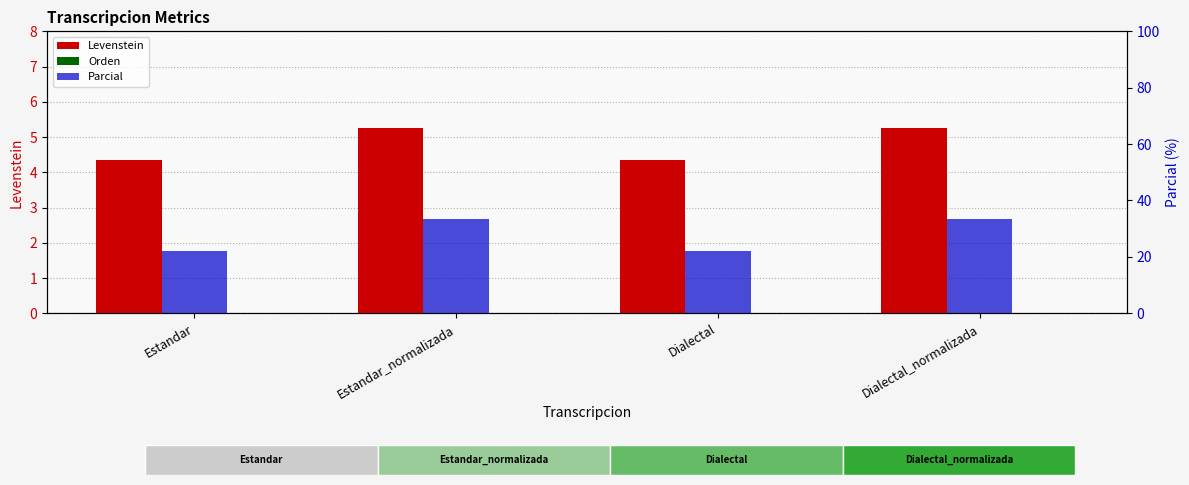

Which series has the widest spread of values?

Parcial